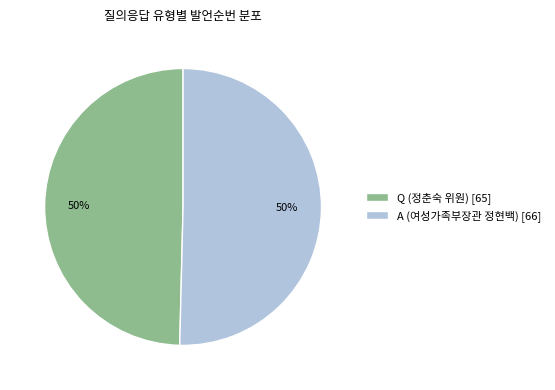

Is it true that A (여성가족부장관 정현백) is 39% of the pie?

False